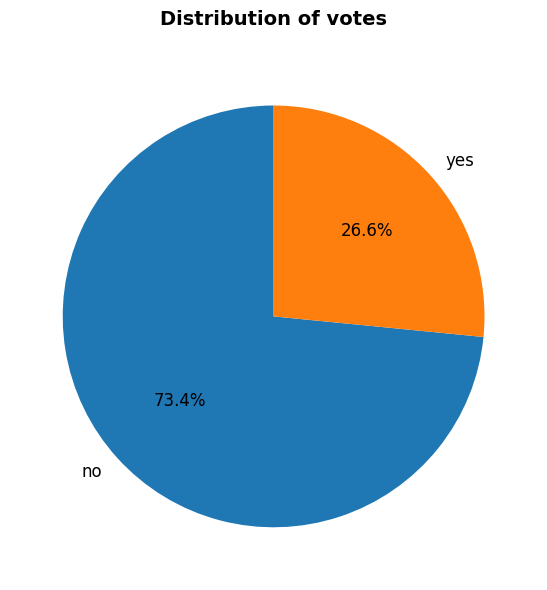

What percentage do no and yes together represent?

100.0%